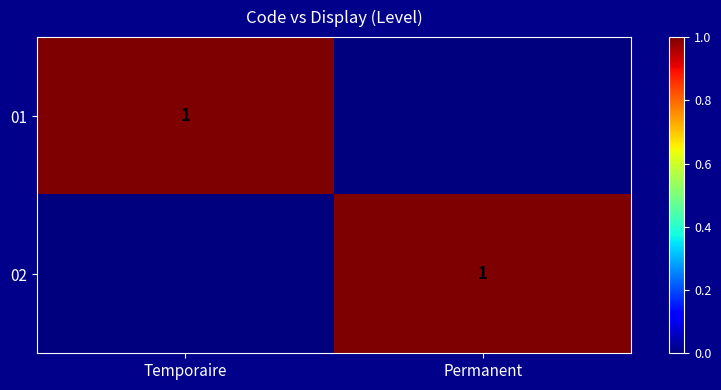

The 01 series shows 1 at Temporaire. True or false?

True